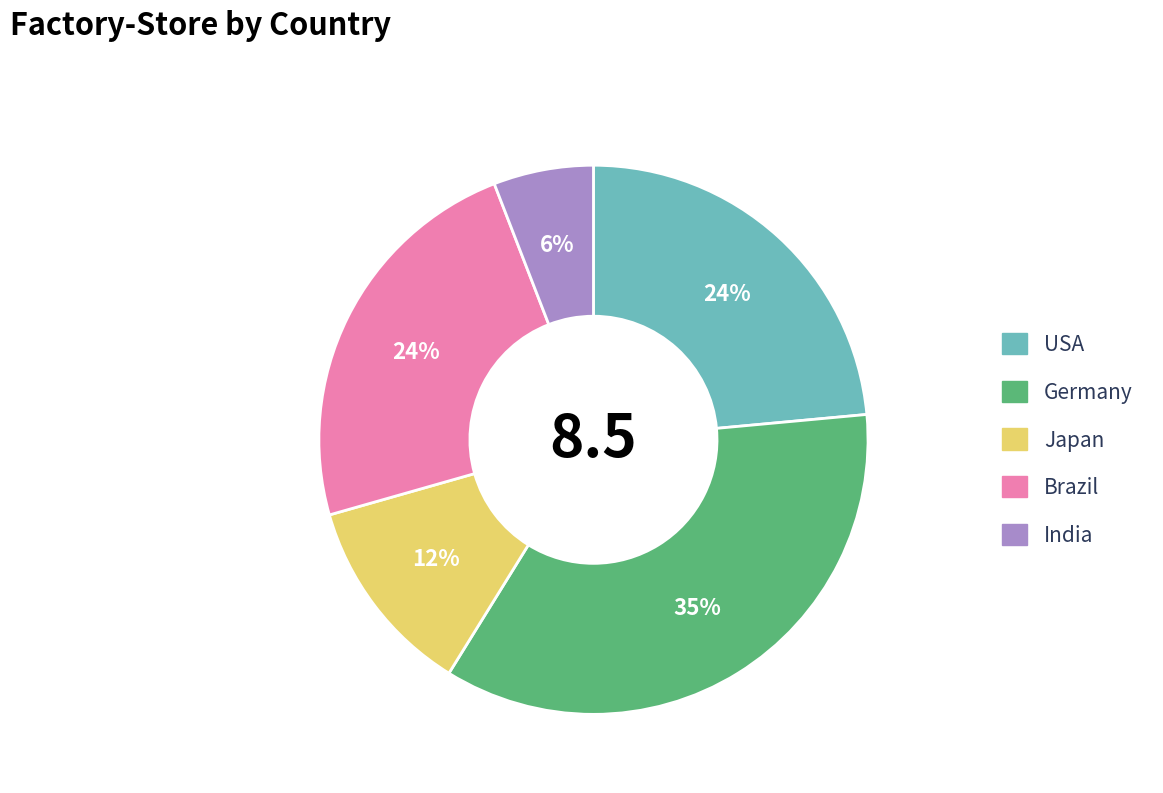

Do Germany and Japan together represent more than half of the pie?

No